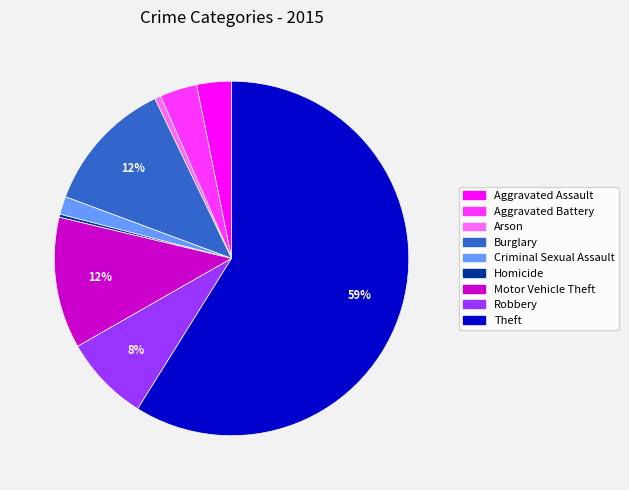

What percentage is the Burglary slice, to the nearest percent?

12%